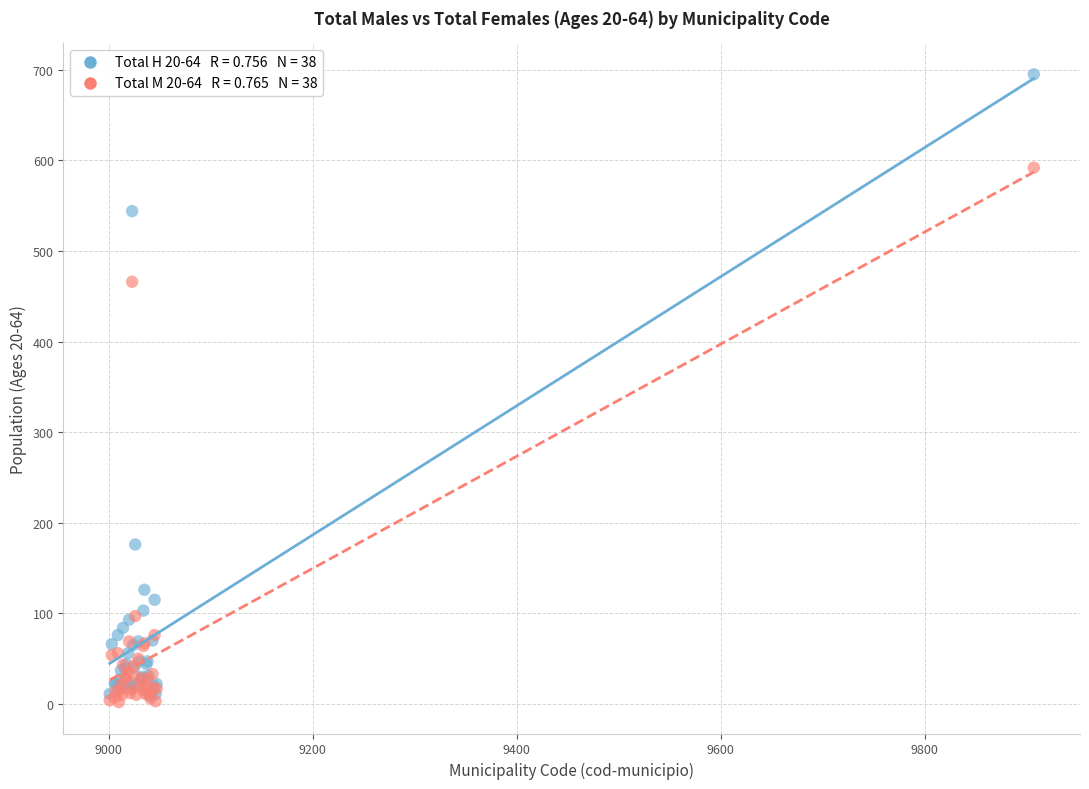

Across all series, what Y value is closest to 348?

466